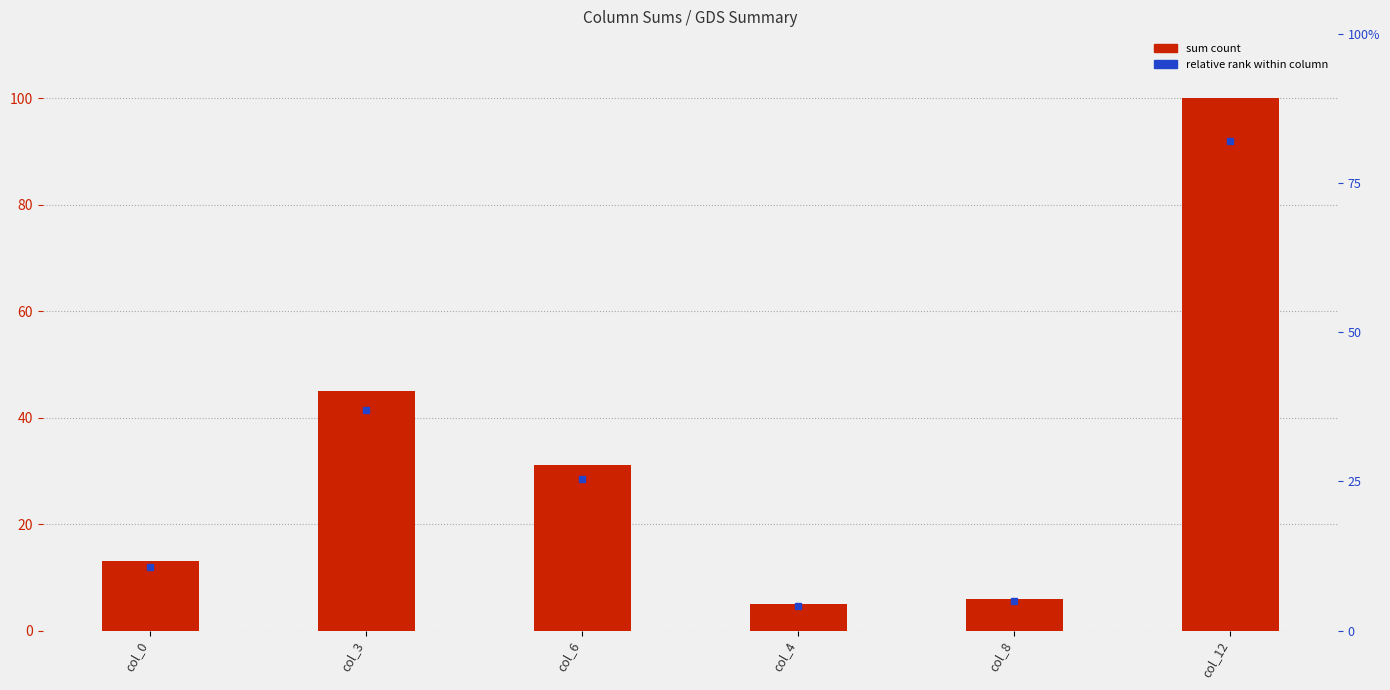

List the labels in order of value, largest first.

col_12, col_3, col_6, col_0, col_8, col_4